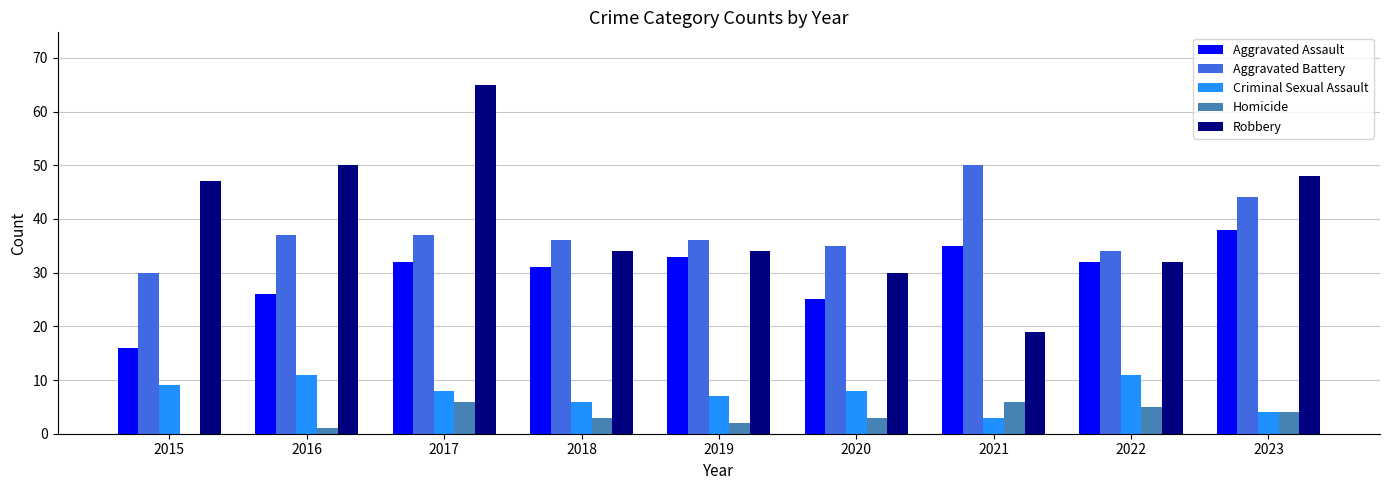

At which category is the sum across all series the highest?

2017